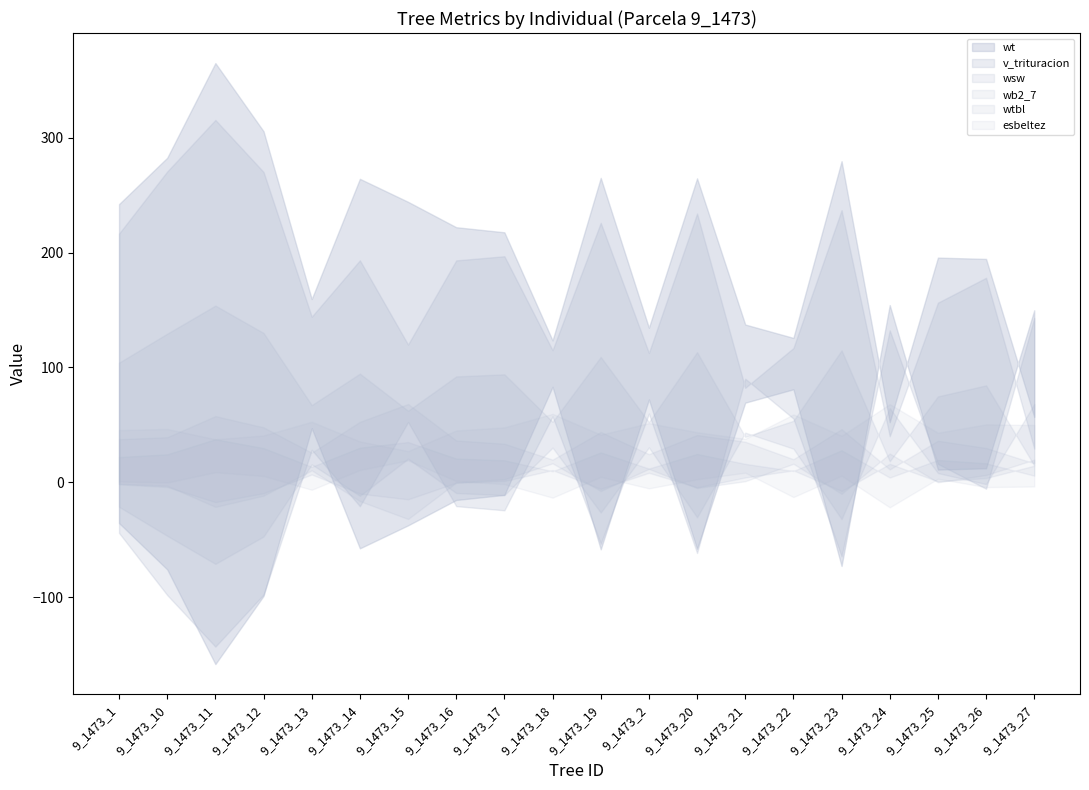

True or false: wt has more than 2 interior local peaks.

True